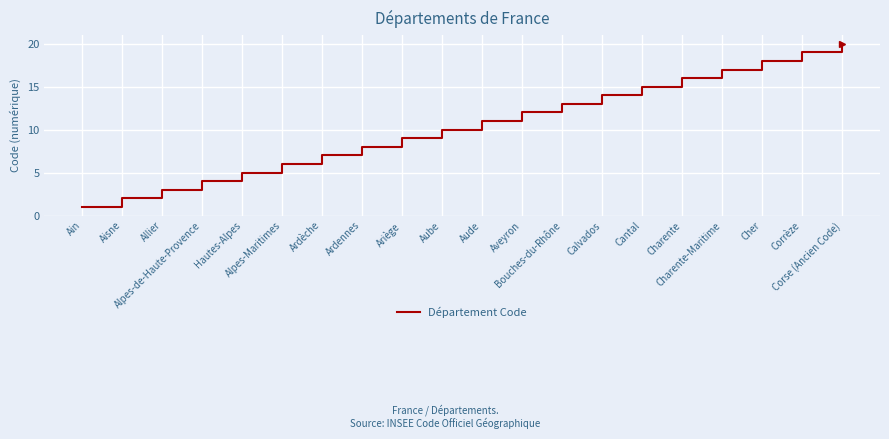

True or false: there are more than 0 points higher than both neighbors.

False